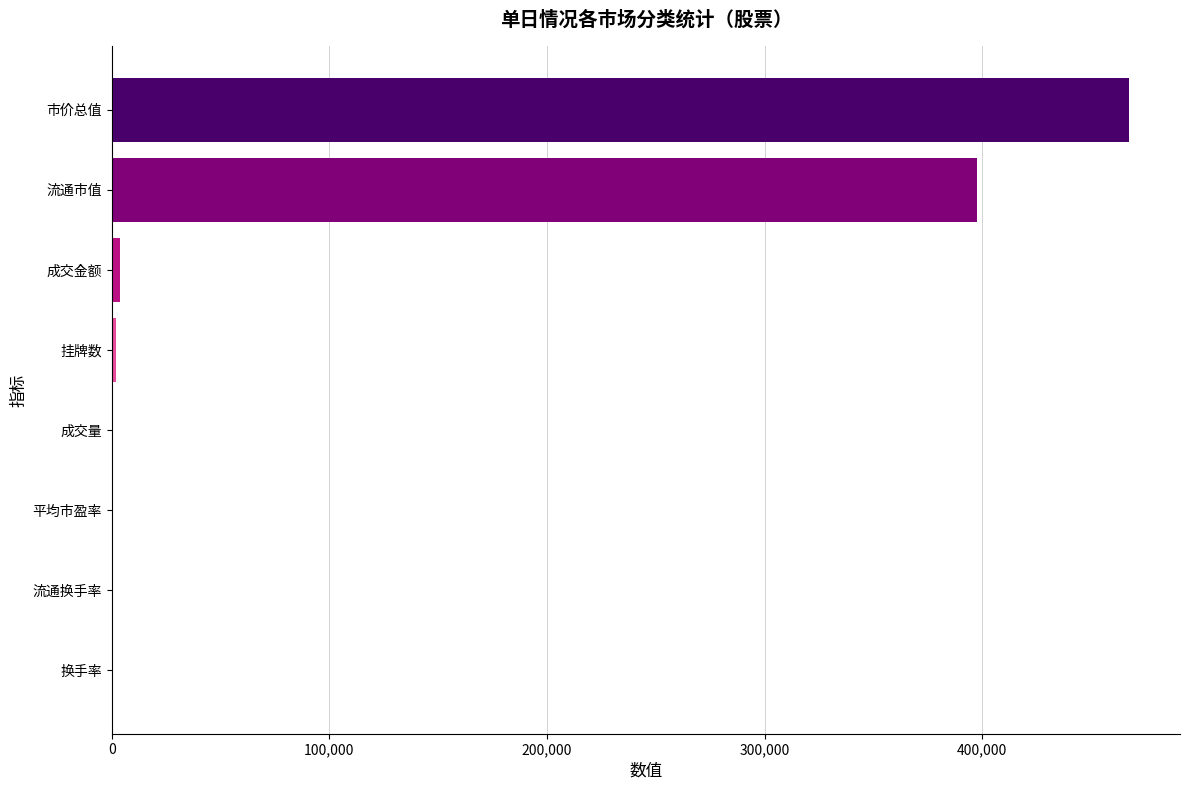

What is the sum of all values?

871459.1